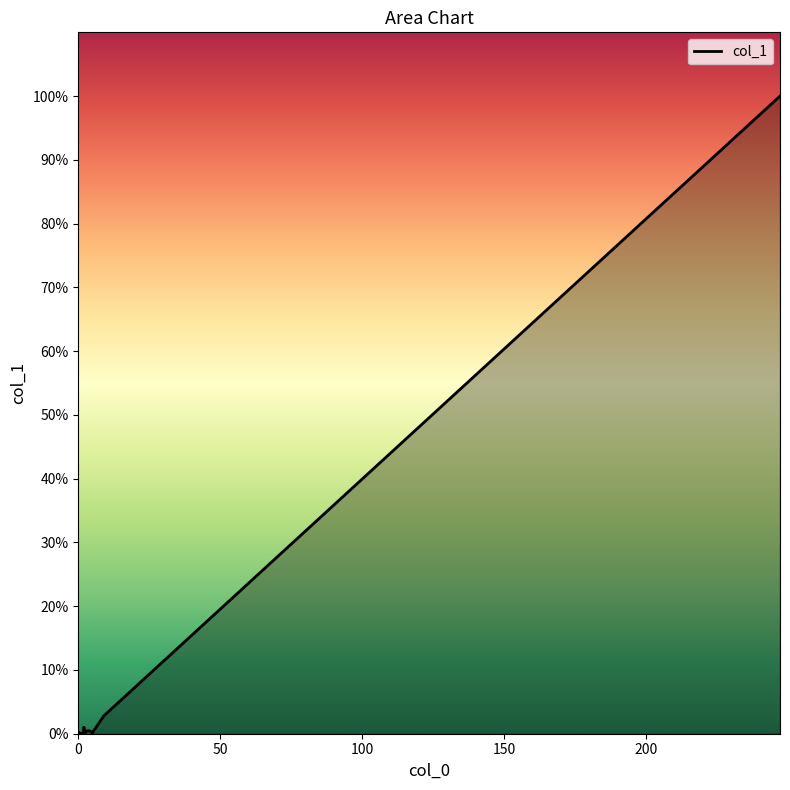

How many data points does each series have?

20